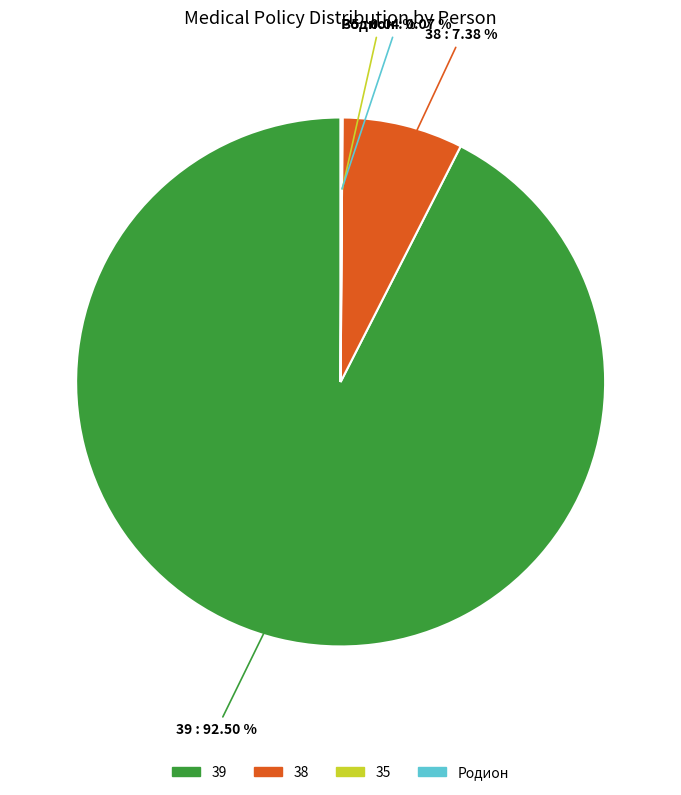

Is there any slice that represents more than half of the pie?

Yes